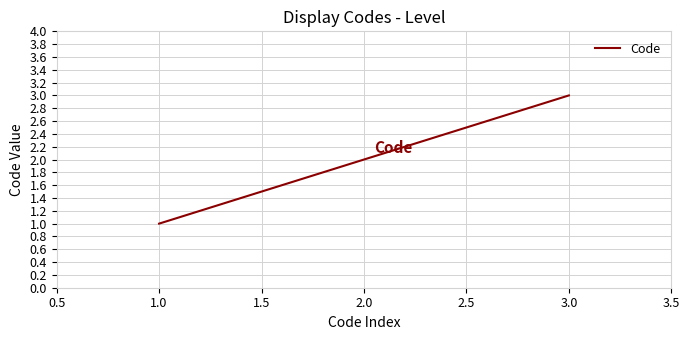

Rank the categories by value from highest to lowest.

3.0, 2.0, 1.0